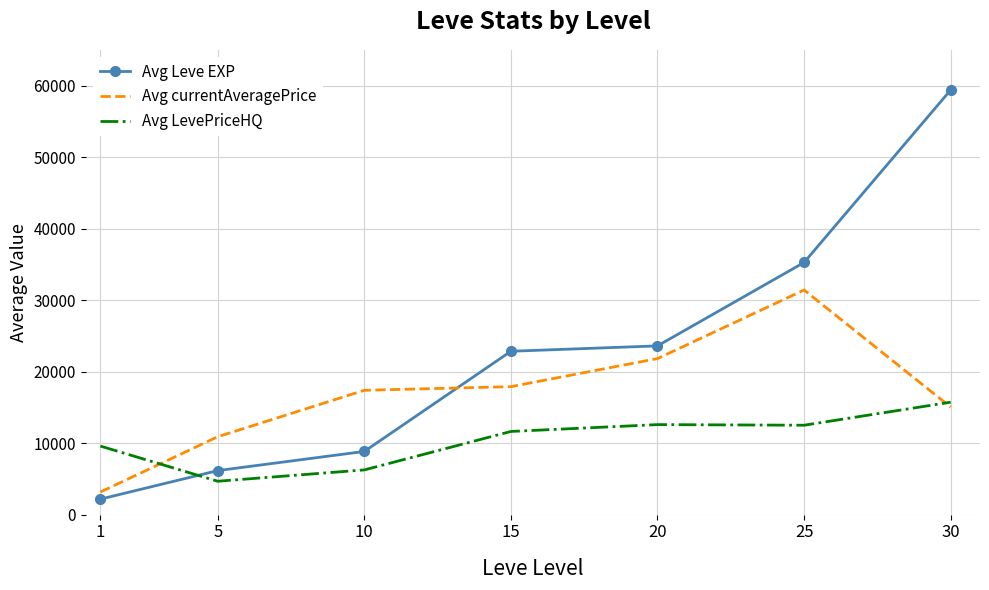

The Avg Leve EXP series shows 32456 at 20. True or false?

False